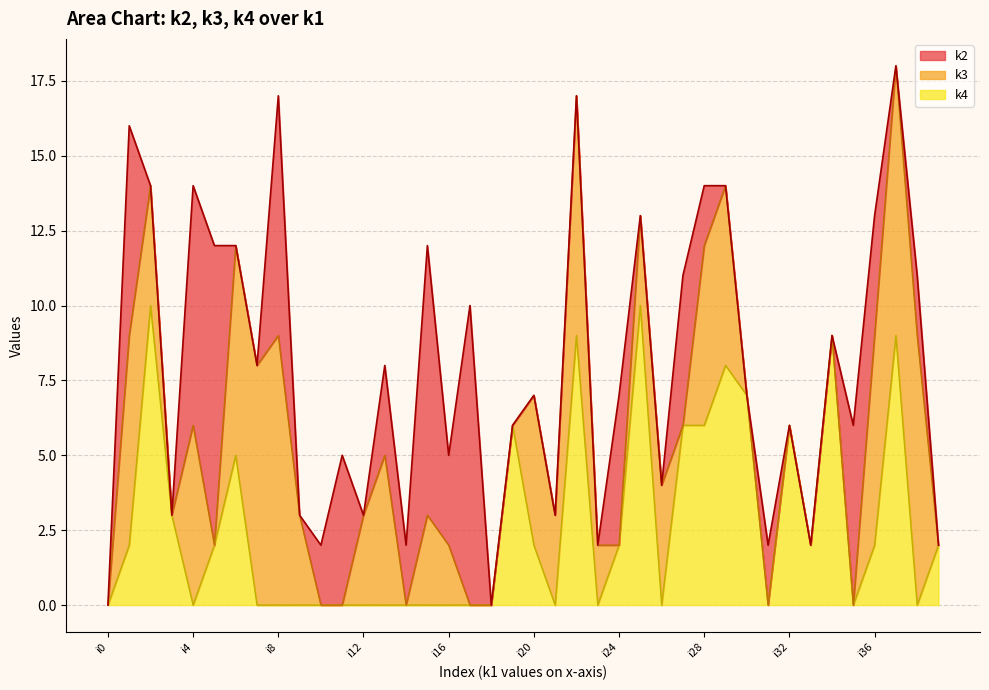

Reading left to right, list all the values displayed in this chart.

k2: i0=0	i1=7	i2=0	i3=0	i4=8	i5=10	i6=0	i7=0	i8=8	i9=0	i10=2	i11=5	i12=0	i13=3	i14=2	i15=9	i16=3	i17=10	i18=0	i19=0	i20=0	i21=0	i22=0	i23=0	i24=5	i25=0	i26=0	i27=5	i28=2	i29=0	i30=0	i31=2	i32=0	i33=0	i34=0	i35=6	i36=4	i37=0	i38=2	i39=0
k3: i0=0	i1=7	i2=4	i3=0	i4=6	i5=0	i6=7	i7=8	i8=9	i9=3	i10=0	i11=0	i12=3	i13=5	i14=0	i15=3	i16=2	i17=0	i18=0	i19=0	i20=5	i21=3	i22=8	i23=2	i24=0	i25=3	i26=4	i27=0	i28=6	i29=6	i30=0	i31=0	i32=0	i33=0	i34=0	i35=0	i36=7	i37=9	i38=9	i39=0
k4: i0=0	i1=2	i2=10	i3=3	i4=0	i5=2	i6=5	i7=0	i8=0	i9=0	i10=0	i11=0	i12=0	i13=0	i14=0	i15=0	i16=0	i17=0	i18=0	i19=6	i20=2	i21=0	i22=9	i23=0	i24=2	i25=10	i26=0	i27=6	i28=6	i29=8	i30=7	i31=0	i32=6	i33=2	i34=9	i35=0	i36=2	i37=9	i38=0	i39=2